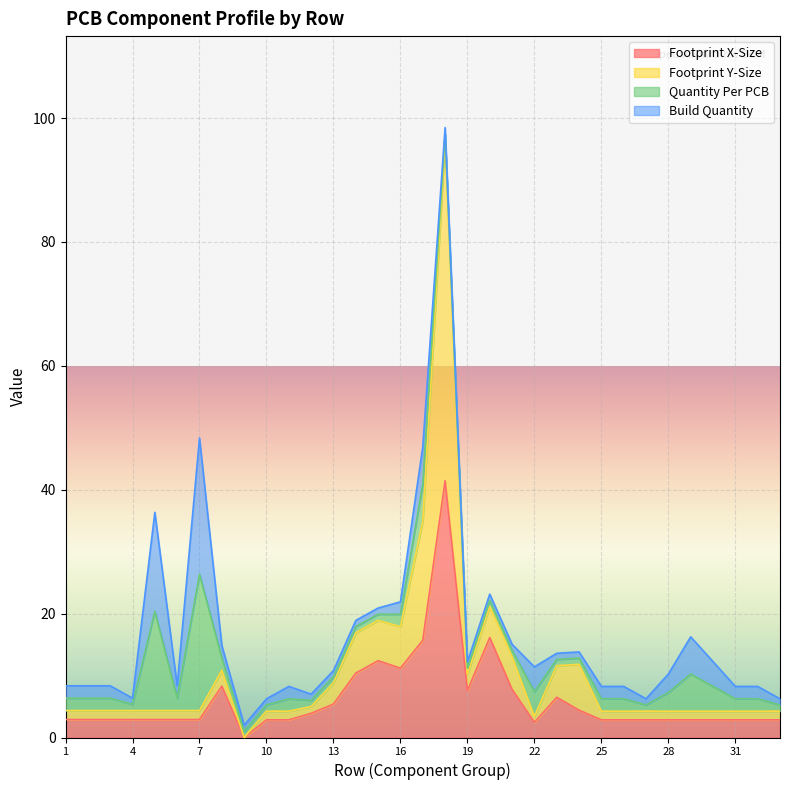

Which series ends up on top after the final intersection of Footprint X and Build Quantity?

Footprint X